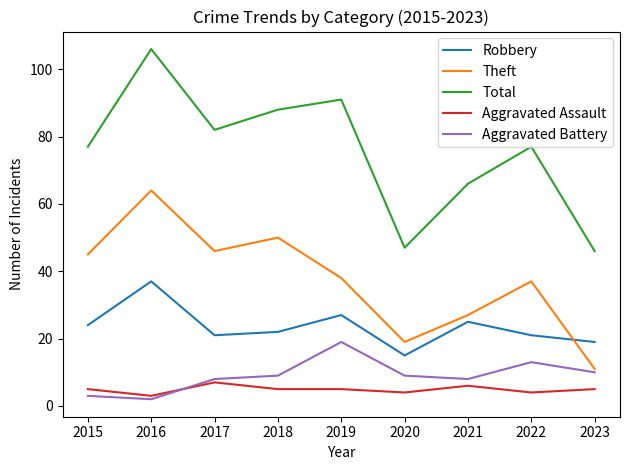

What are all the series names shown in the legend?

Robbery, Theft, Total, Aggravated Assault, Aggravated Battery